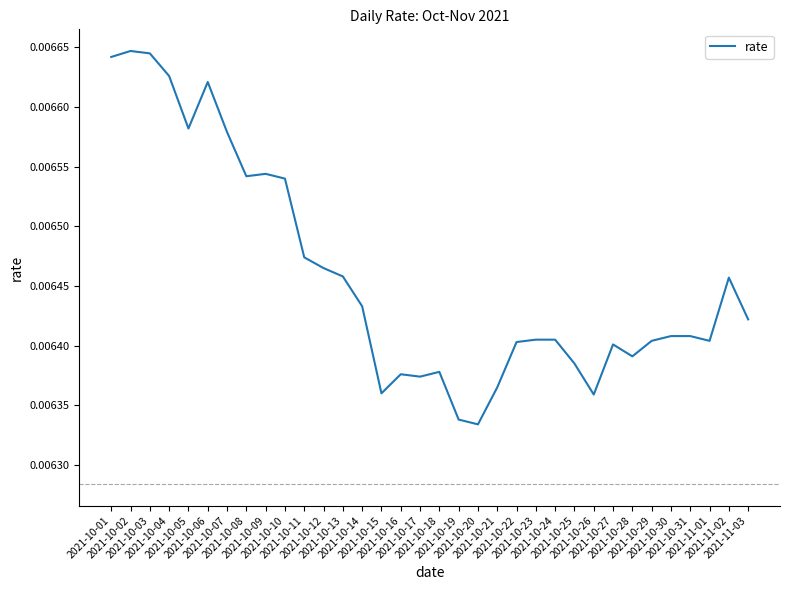

How many lines are shown in the chart?

1